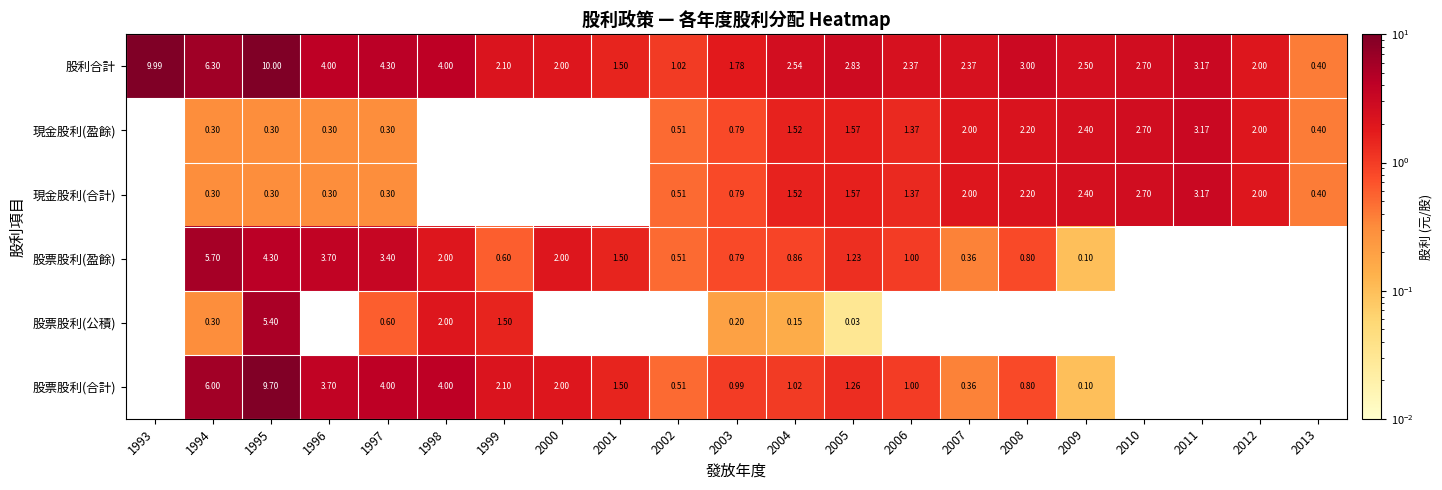

Which label corresponds to the largest value in the chart?

1995